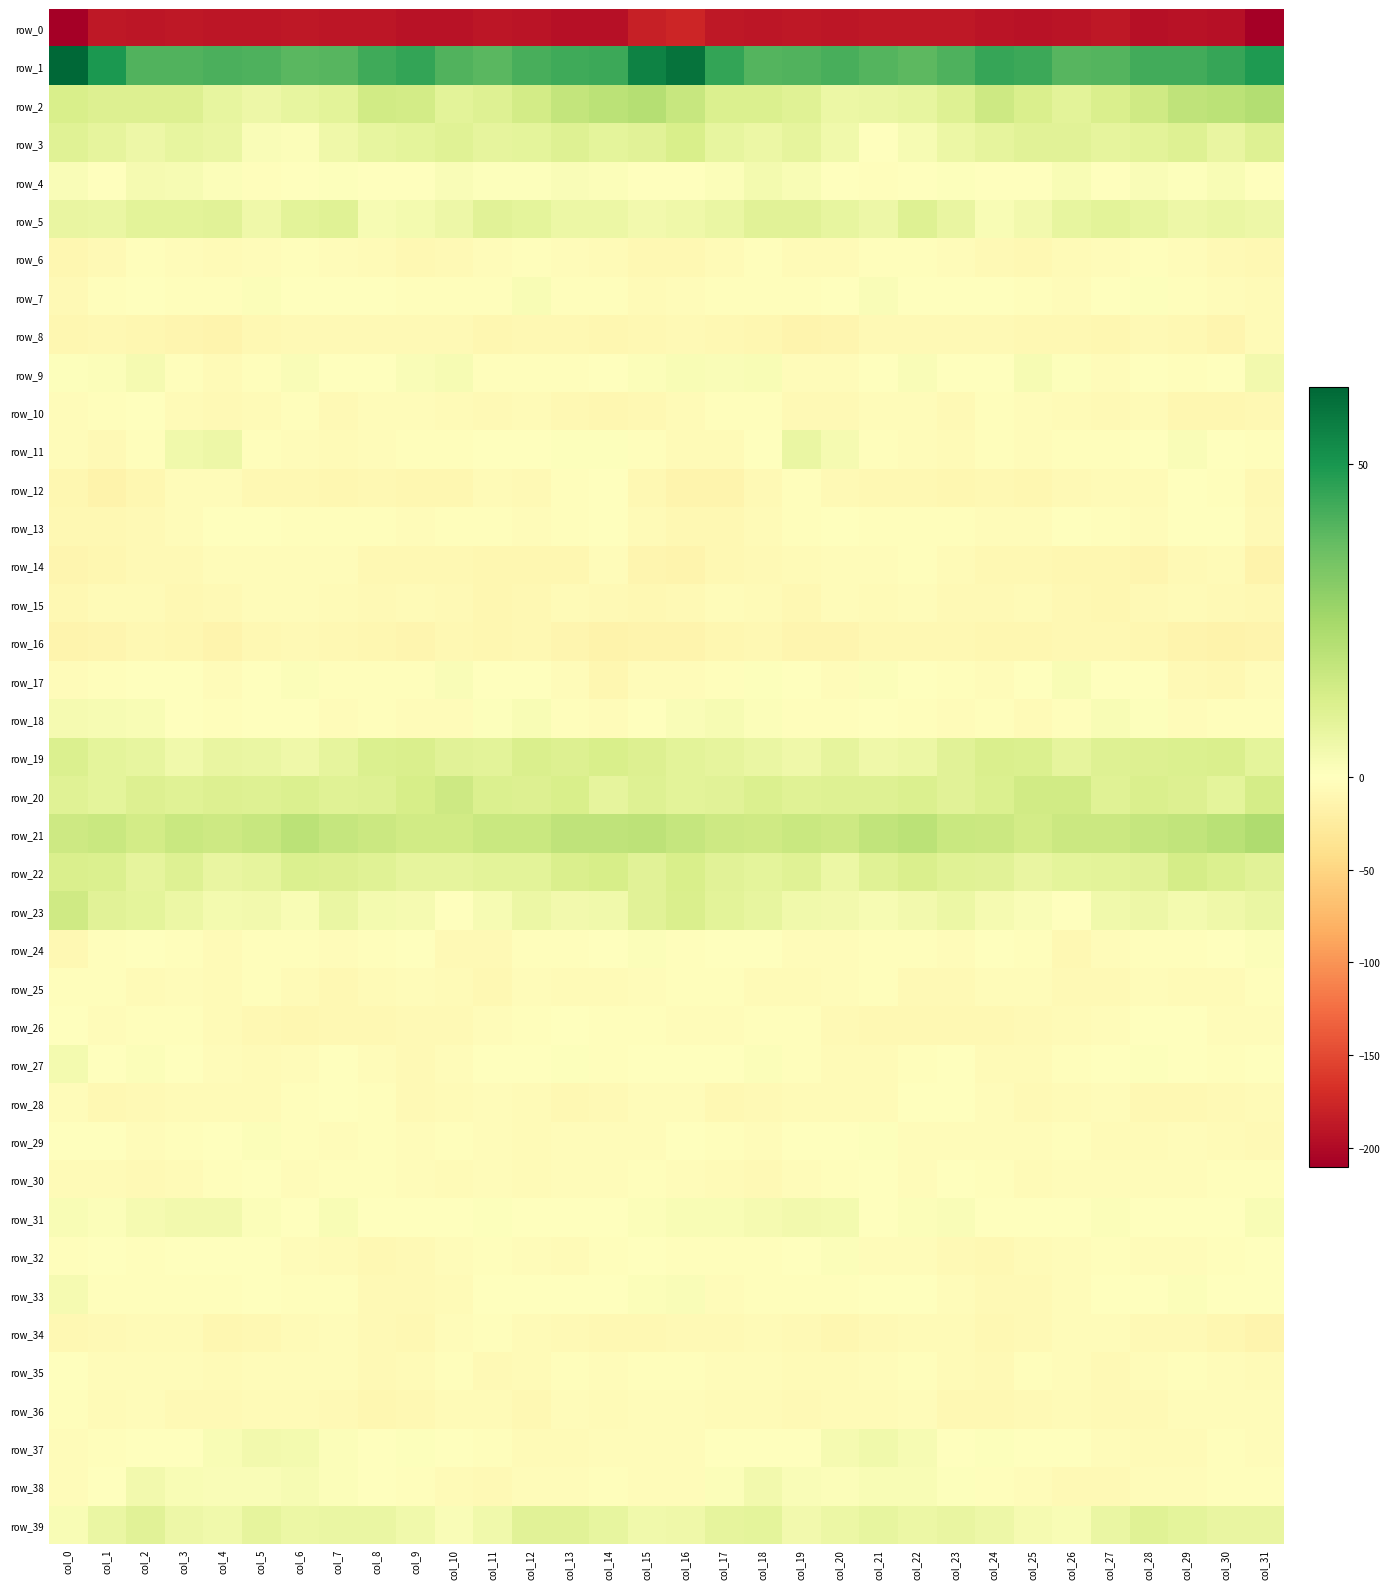

What is the average value of the row_12 series?

-7.7